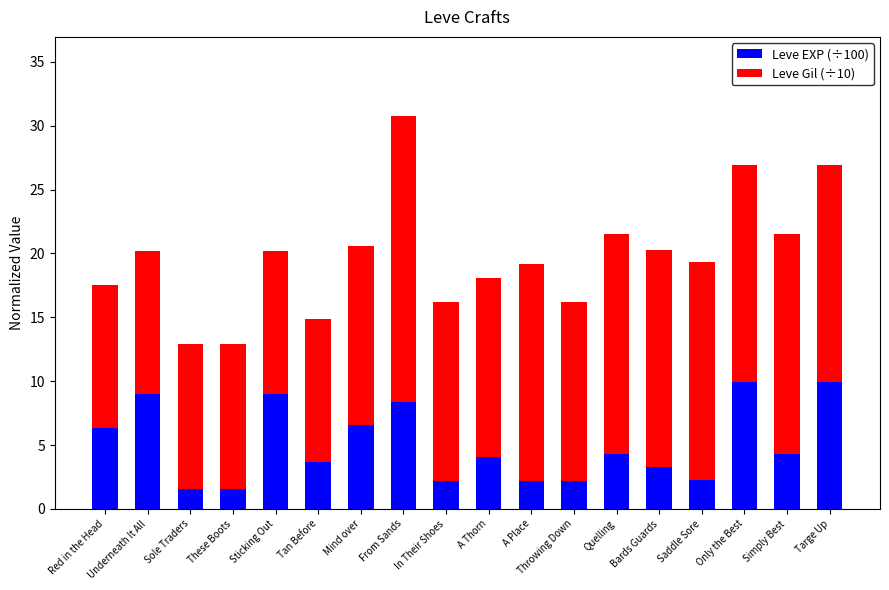

How many distinct data groups are displayed?

2